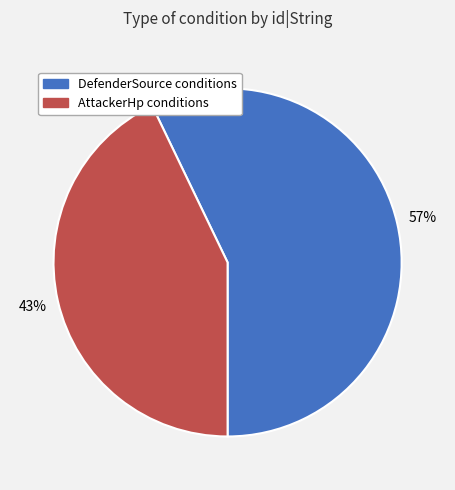

Do DefenderSource conditions and AttackerHp conditions together represent more than half of the pie?

Yes